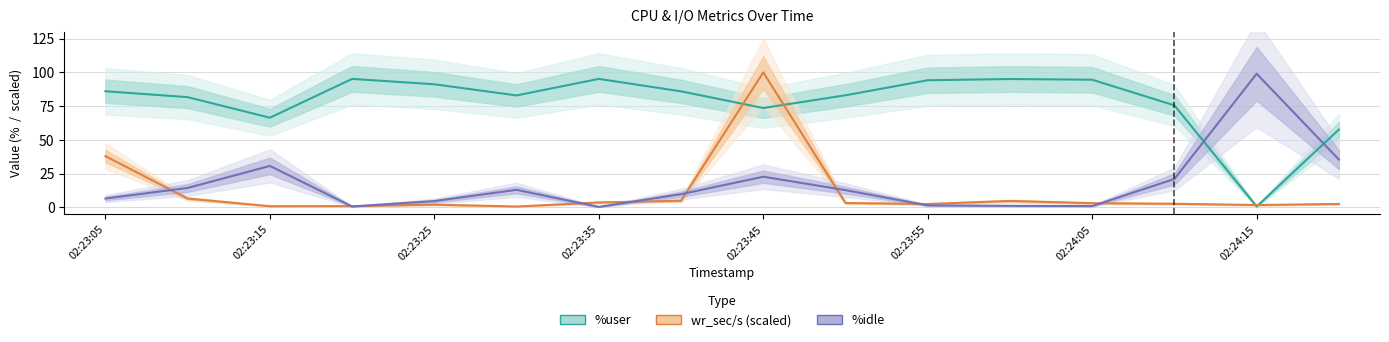

At which category is the sum across all series the highest?

02:23:45